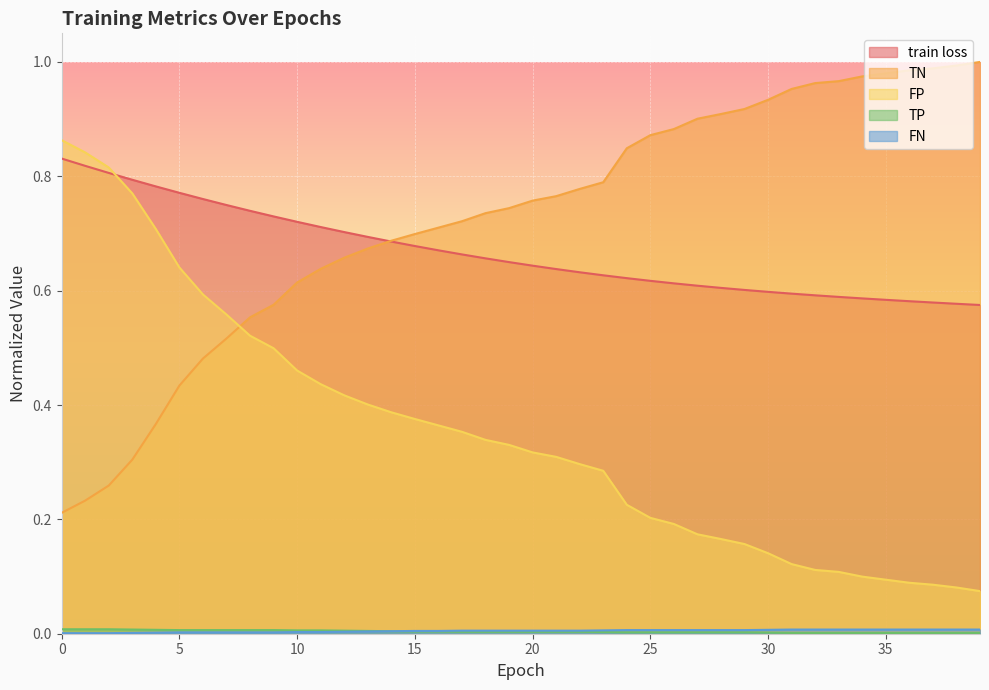

True or false: FN has a value of 0.0 at 31.

False